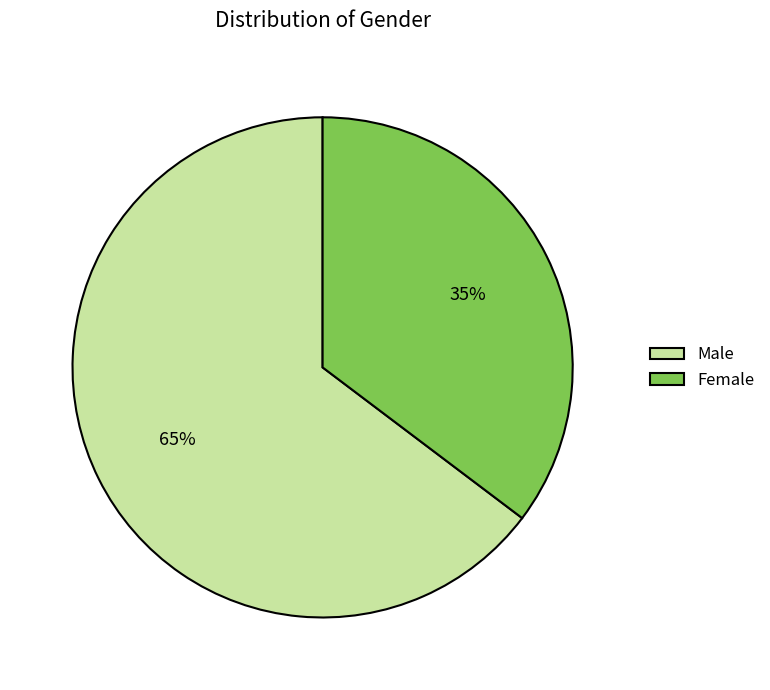

To the nearest percent, what is the combined percentage of Male and Female?

100%